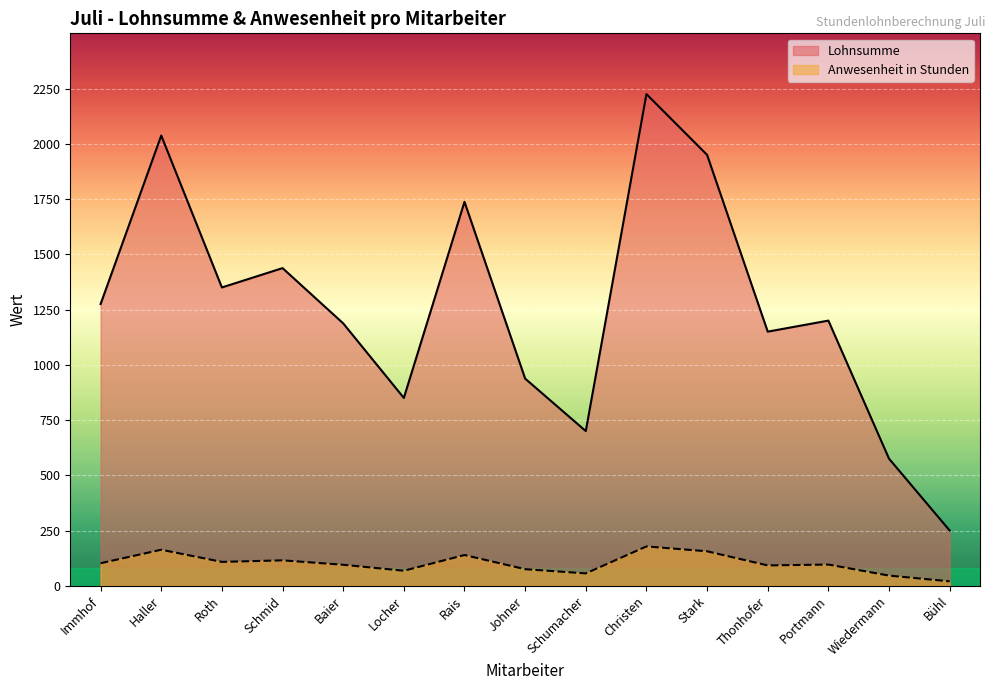

How many lines are shown in the chart?

2